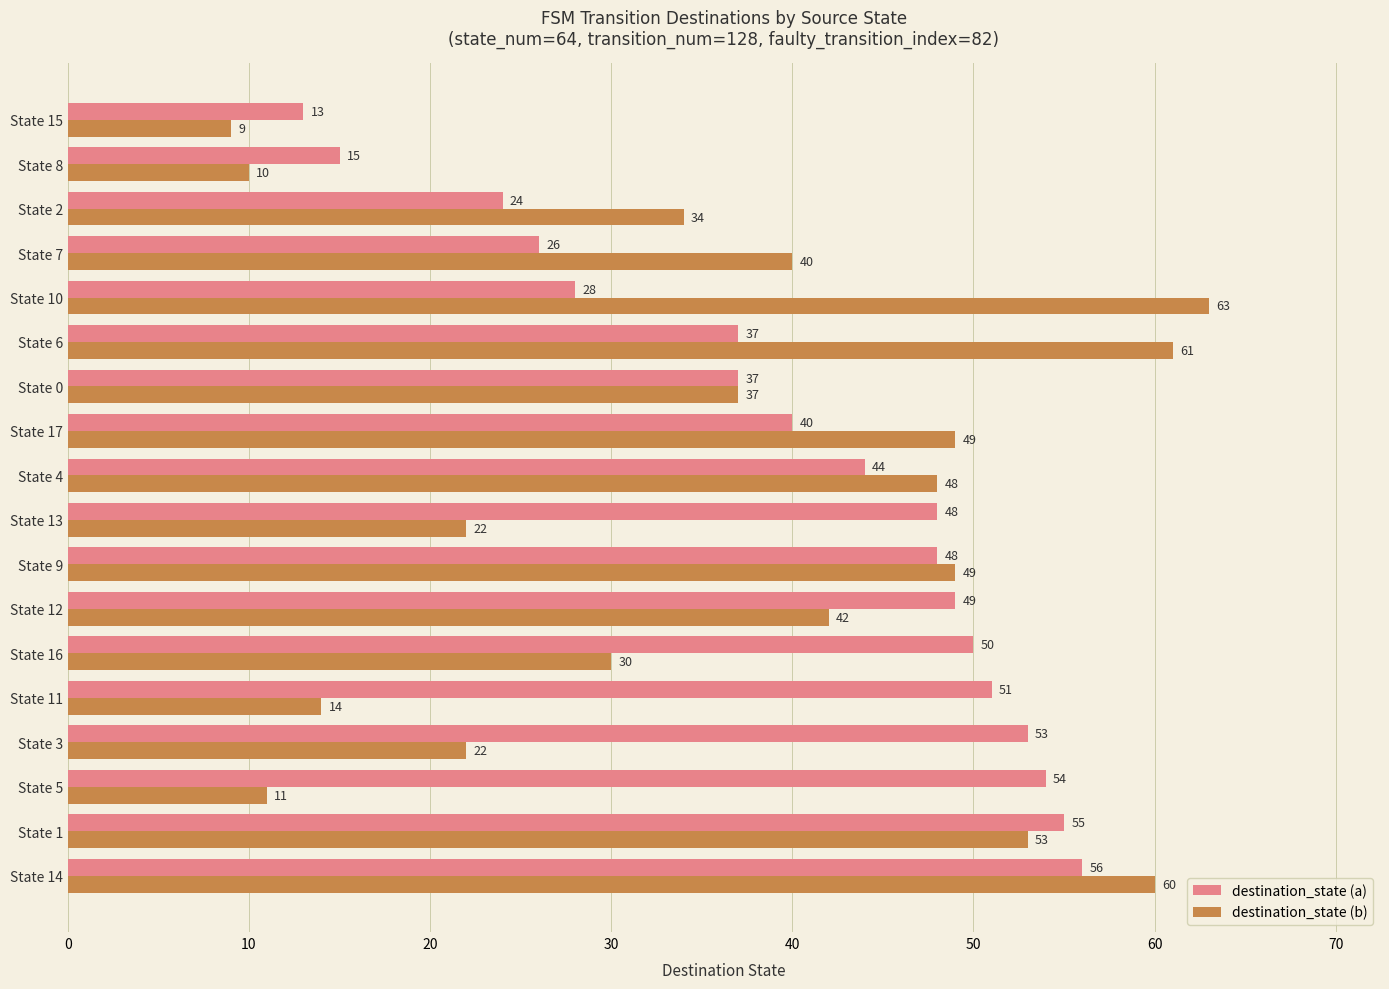

At State 10, list the series in order from smallest to largest.

destination_state (a), destination_state (b)